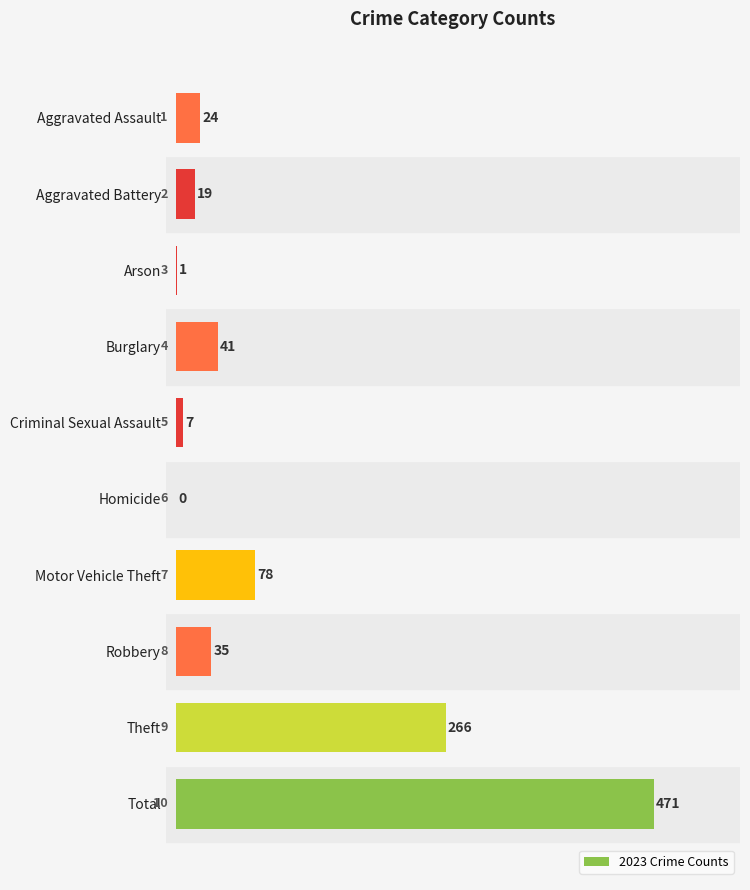

Reading bottom to top, extract all data points from this chart.

Total=471	Theft=266	Robbery=35	Motor Vehicle Theft=78	Homicide=0	Criminal Sexual Assault=7	Burglary=41	Arson=1	Aggravated Battery=19	Aggravated Assault=24